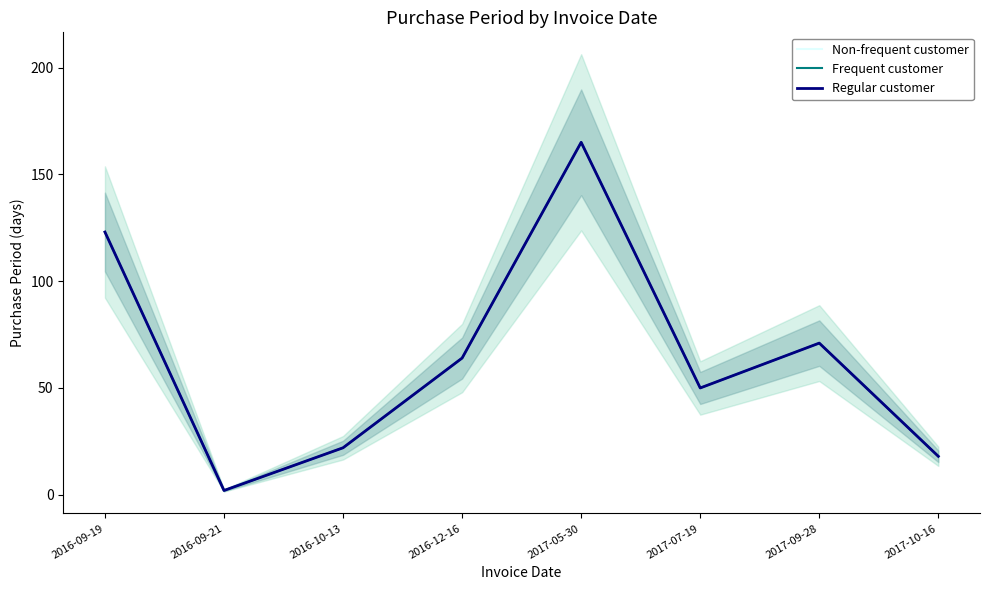

Is the value of Regular customer at 2016-09-19 greater than the value of Non-frequent customer at 2016-12-16?

Yes